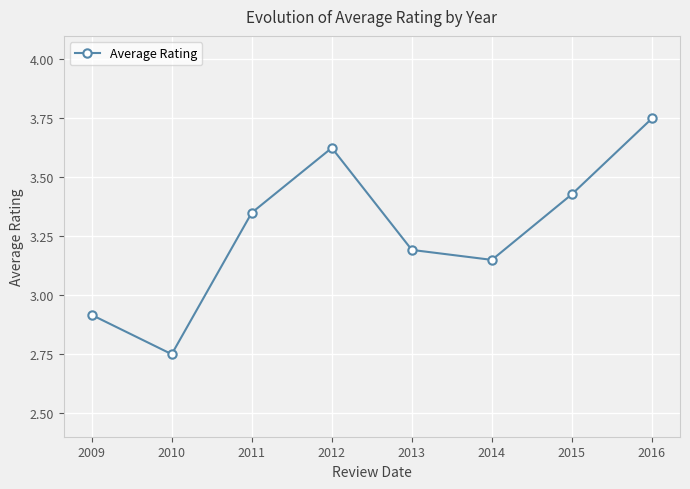

Rank the categories by value from lowest to highest.

2010, 2009, 2014, 2013, 2011, 2015, 2012, 2016